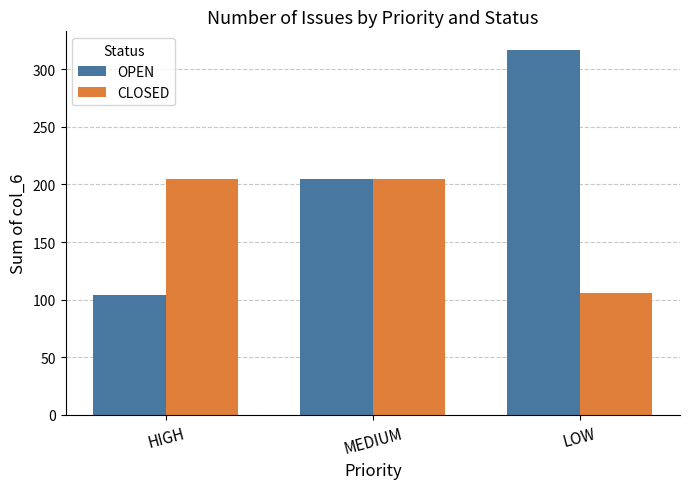

At which label does OPEN reach its minimum?

HIGH